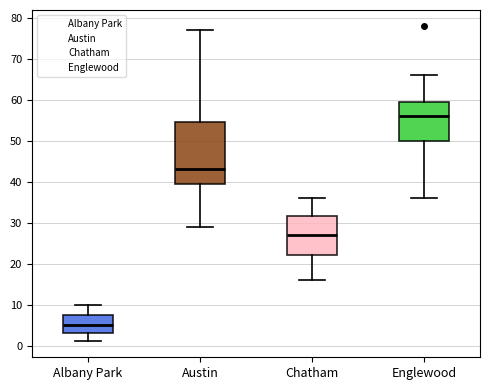

Which box's median line is the lowest?

Albany Park